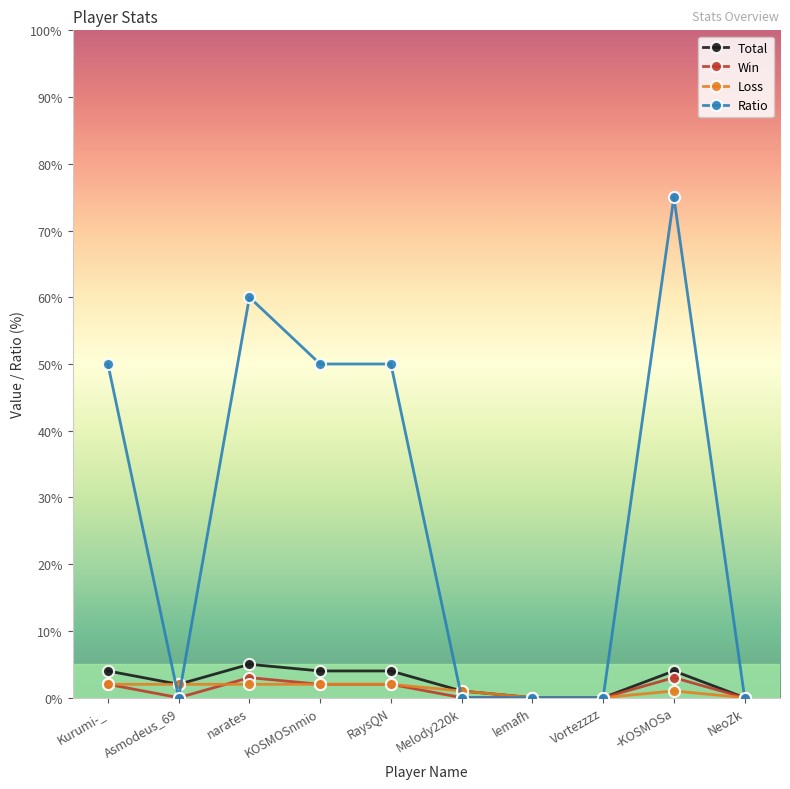

What is the value of the Win point at the 3rd from the left?

3